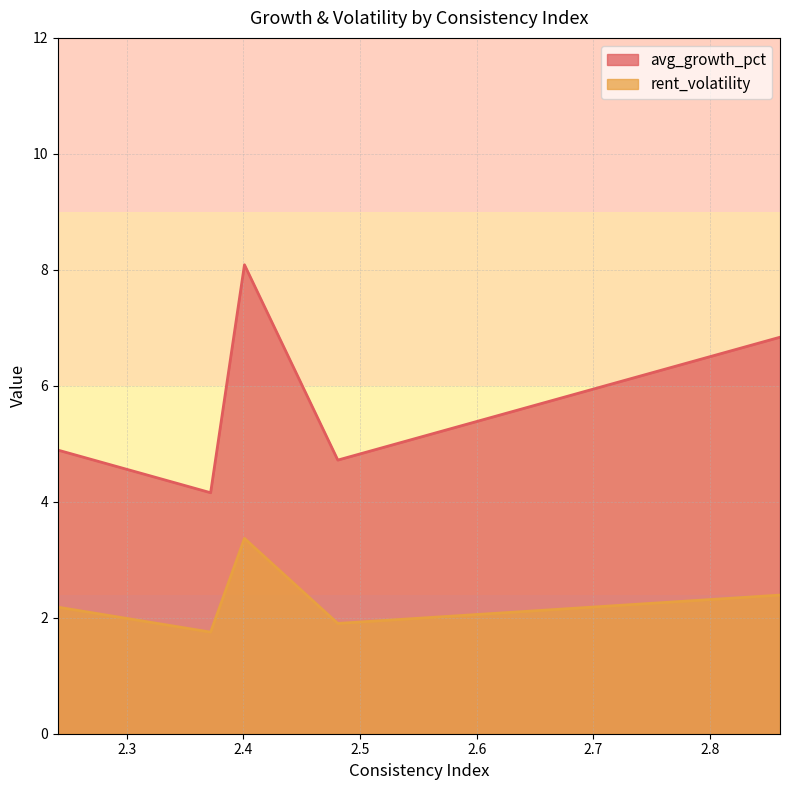

What is the greatest value displayed?

8.1